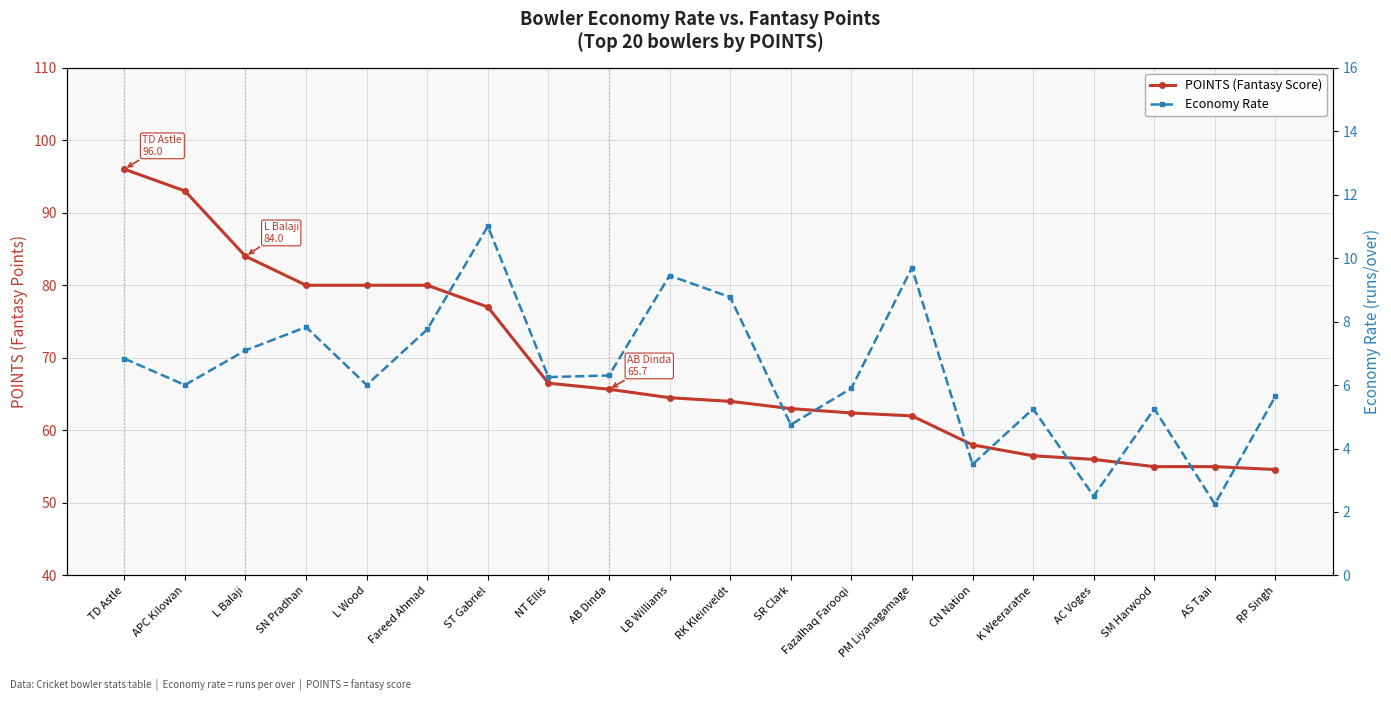

What is the label of the 10th point from the right?

RK Kleinveldt